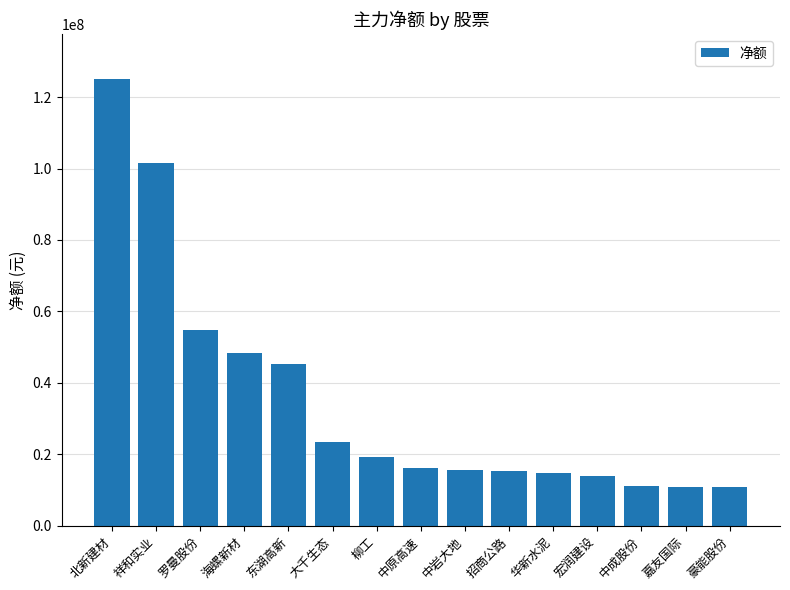

Where does the data first go above 16273625?

北新建材